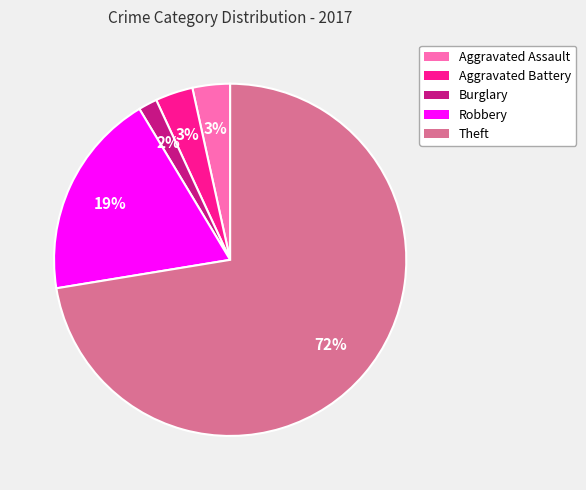

Which has a higher value, Robbery or Burglary?

Robbery